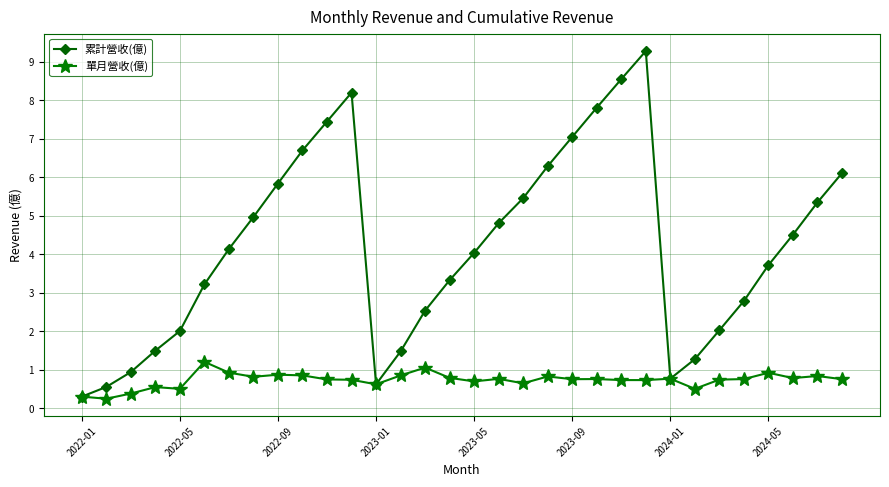

What are all the series names shown in the legend?

累計營收(億), 單月營收(億)